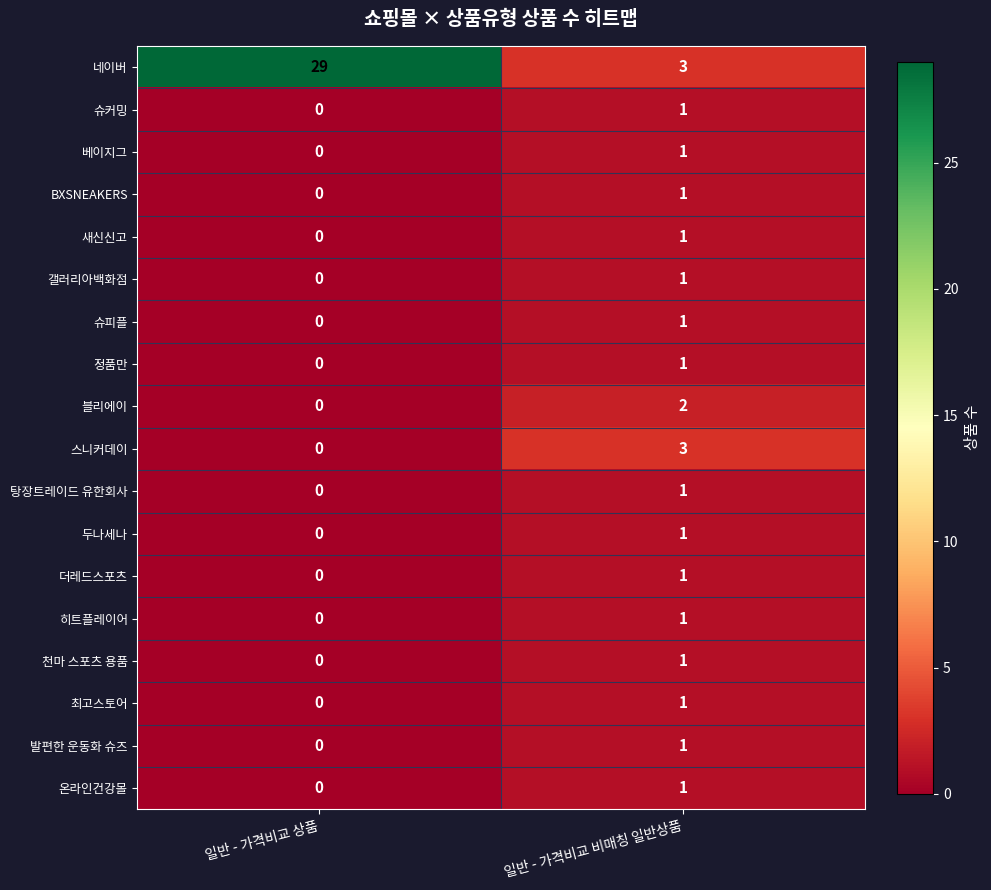

Which category has the lowest value across all series?

일반 - 가격비교 상품